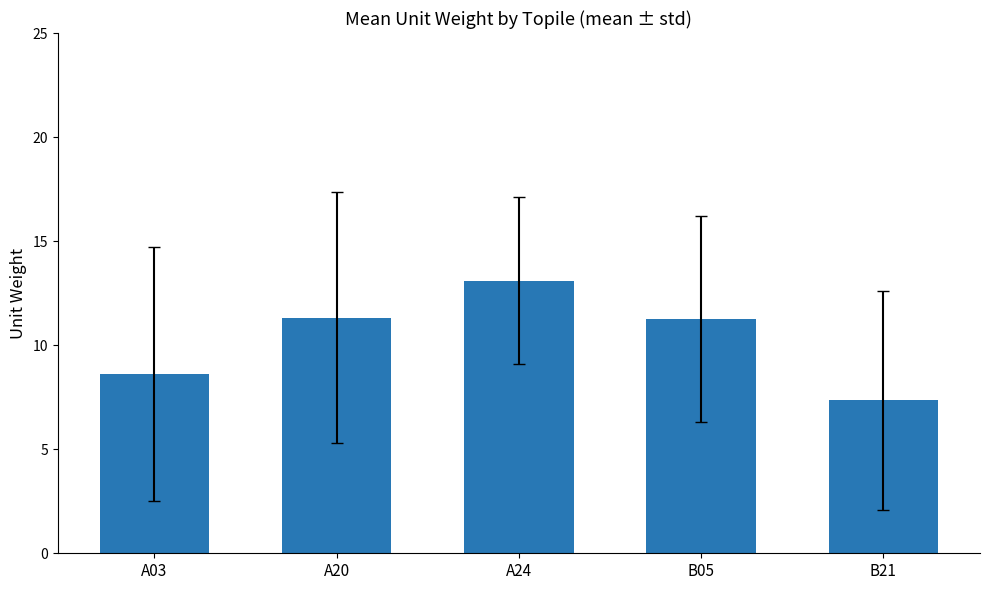

Reading left to right, extract all data points from this chart.

8.6	11.3	13.1	11.3	7.4